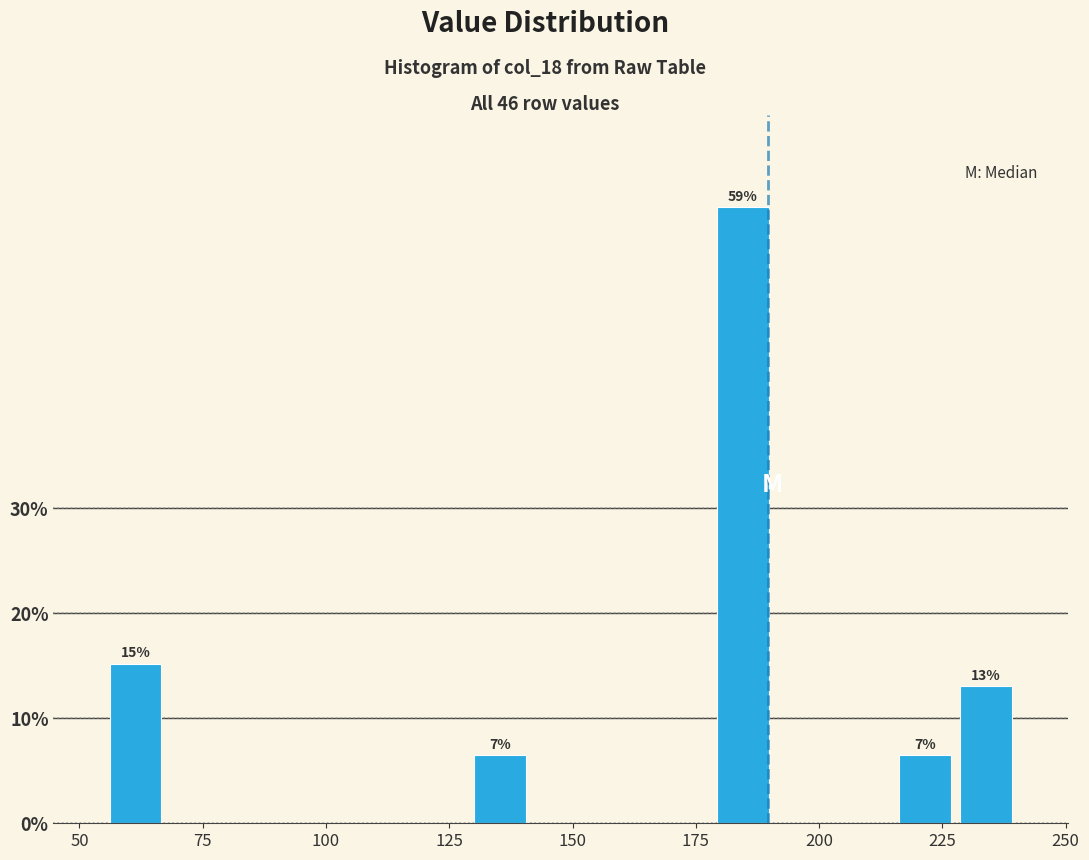

Around what value on the x-axis is the tallest bar? Give the approximate position of its centre, as read against the axis.

185